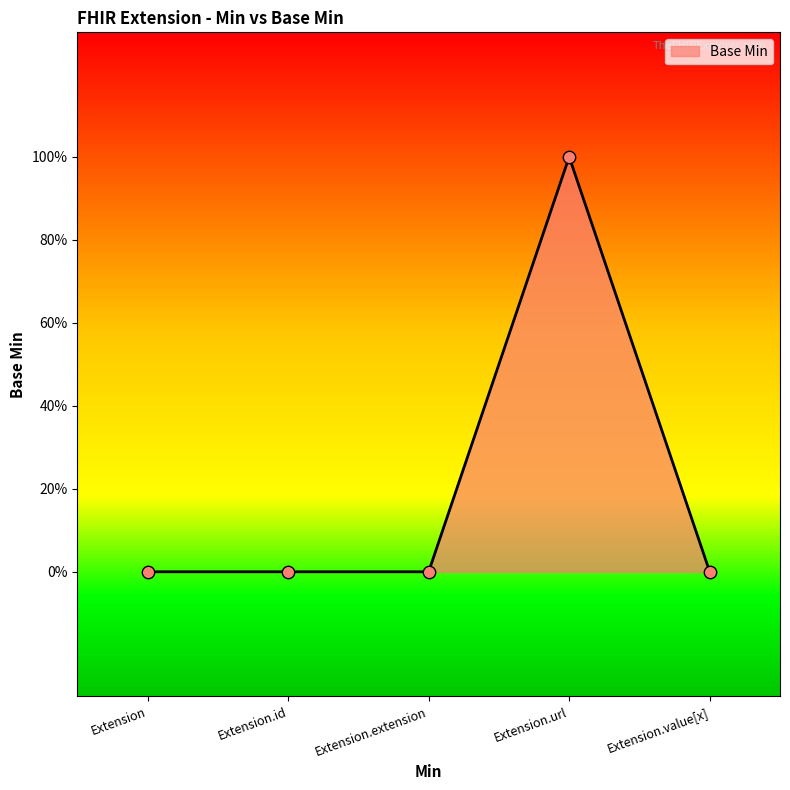

Between Extension.extension and Extension.value[x], which is larger?

Extension.extension